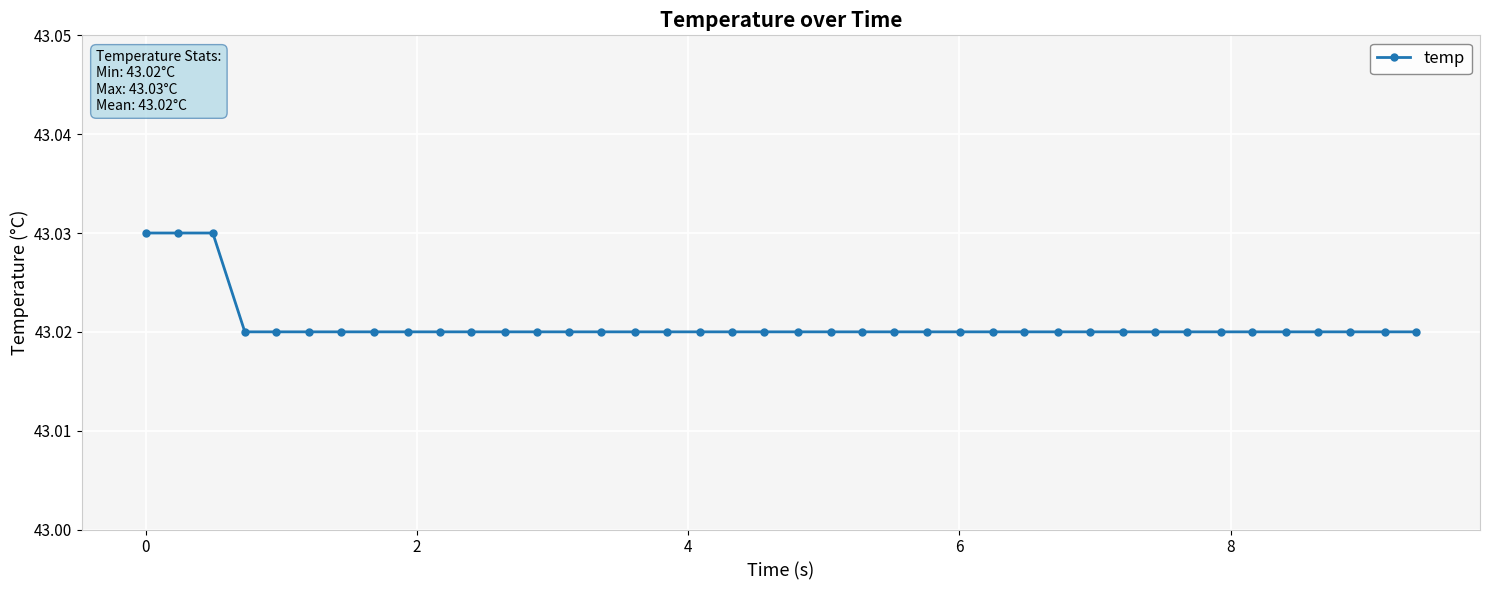

How many values are between 43 and 44?

40